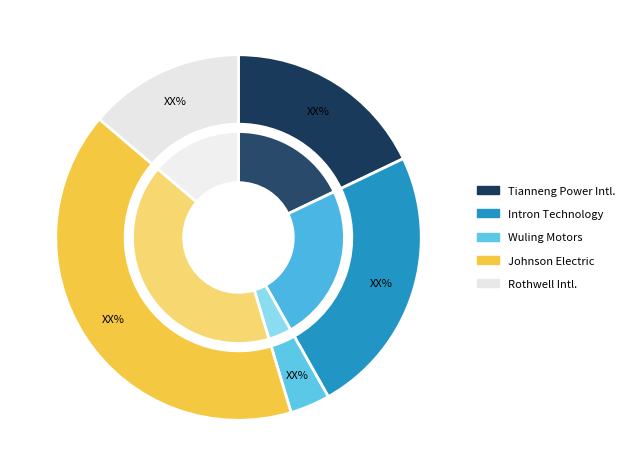

How many slices are in this pie chart?

5